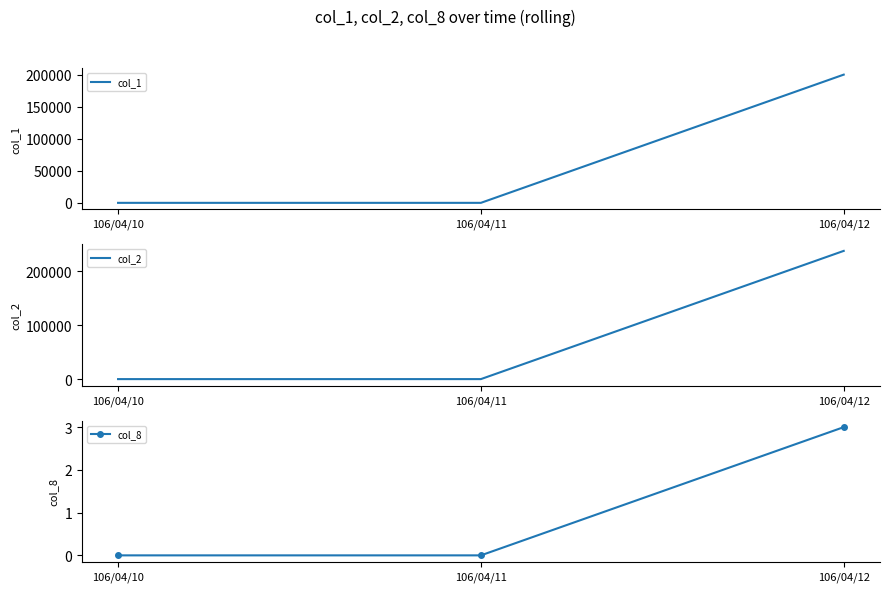

What are all the series names shown in the legend?

col_1, col_2, col_8